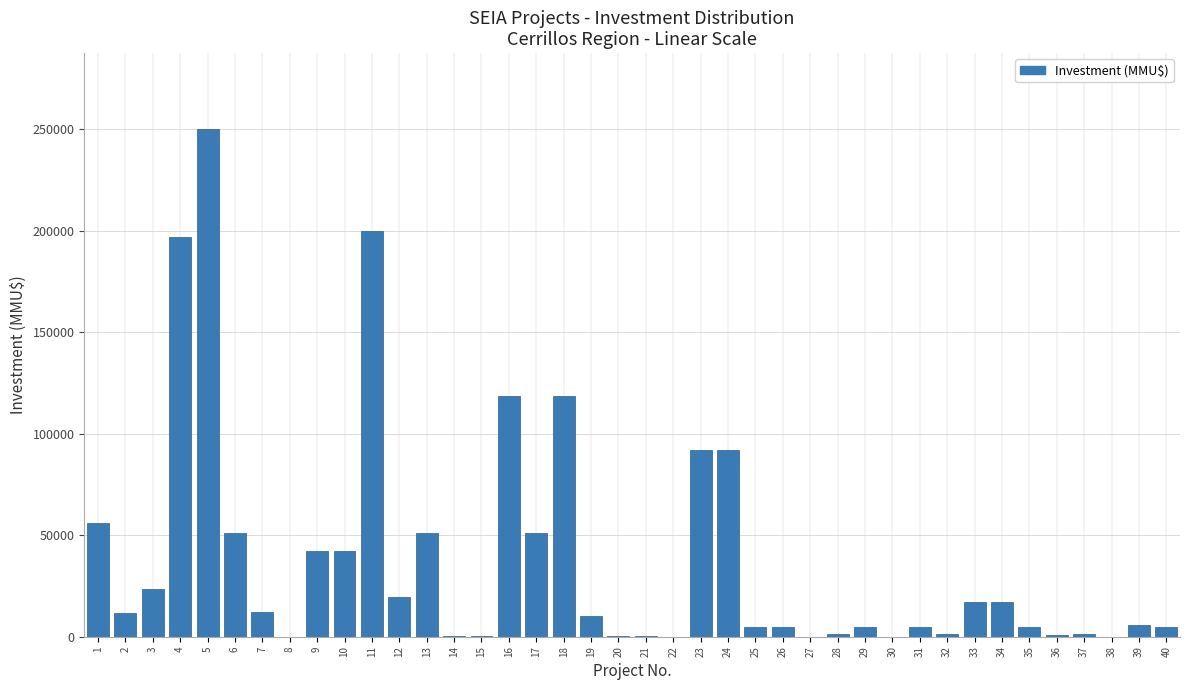

What is the change in value from 9 to 34?

-25000